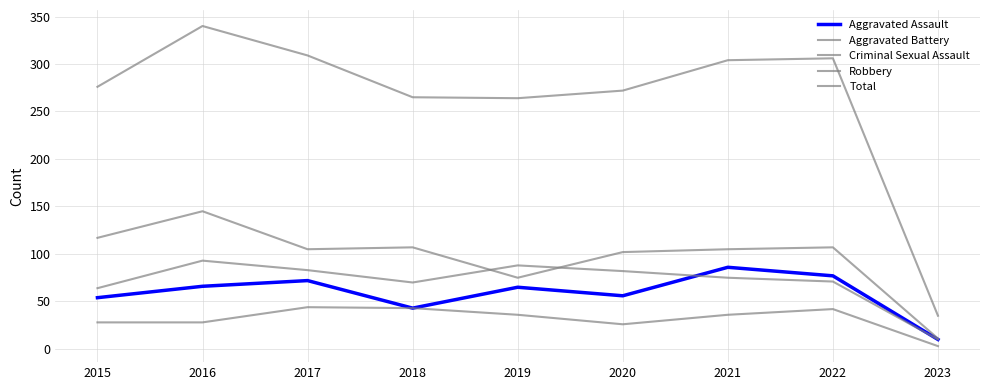

Which series has the largest total across all categories?

Total